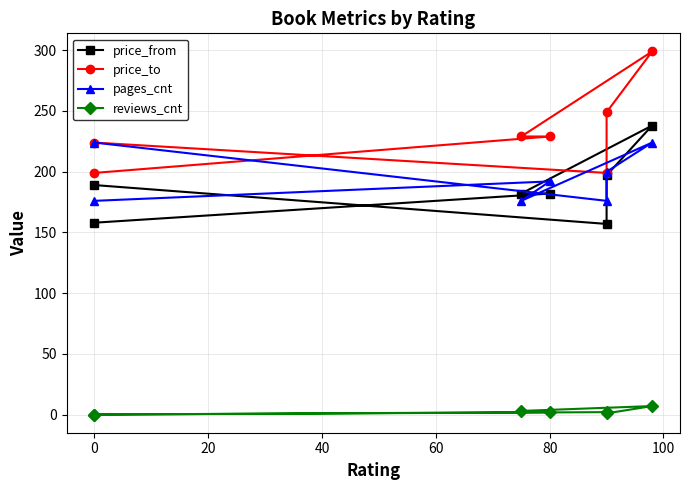

What is the difference between the maximum and second lowest values in the price_to series?

100